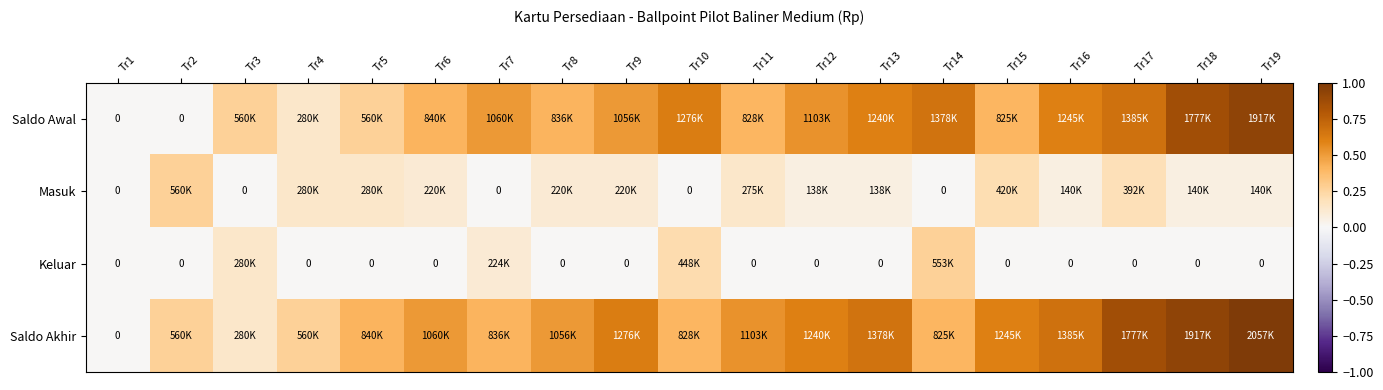

The value of Saldo Akhir at Tr13 is 0.2. True or false?

False